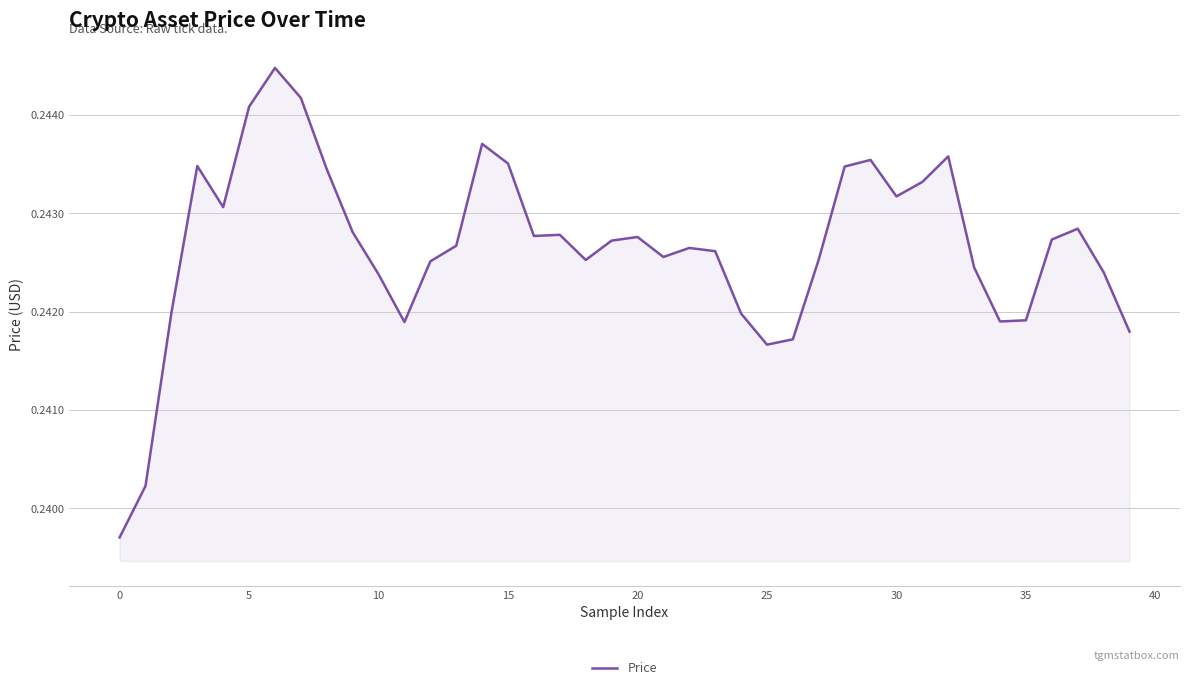

Does the chart have visible grid lines?

Yes